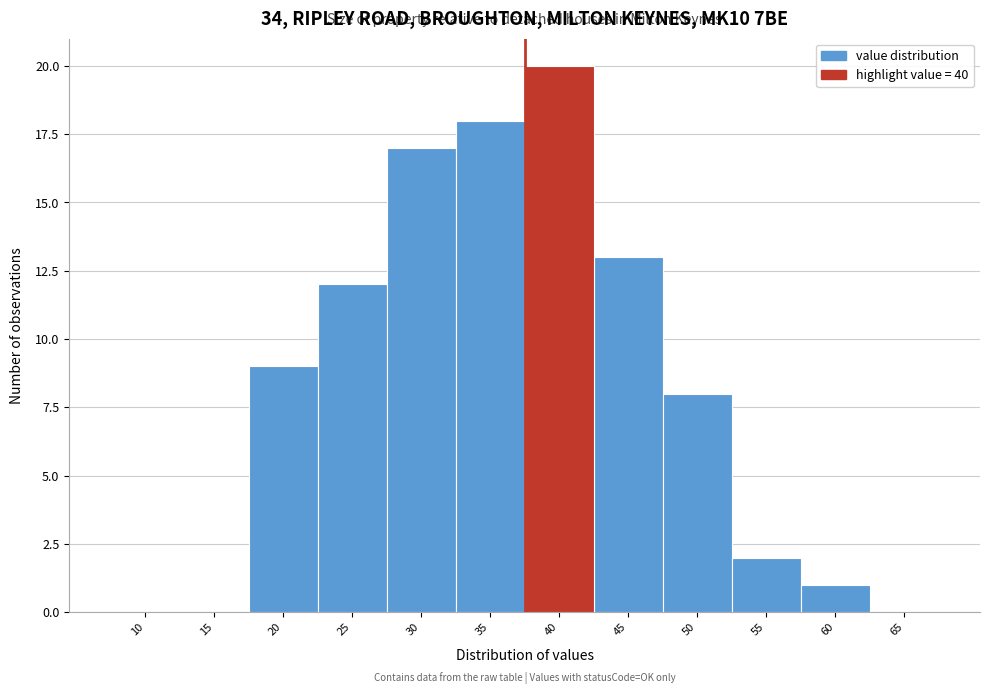

Reading right to left, extract all data points from this chart.

65=0	60=1	55=2	50=8	45=13	40=20	35=18	30=17	25=12	20=9	15=0	10=0